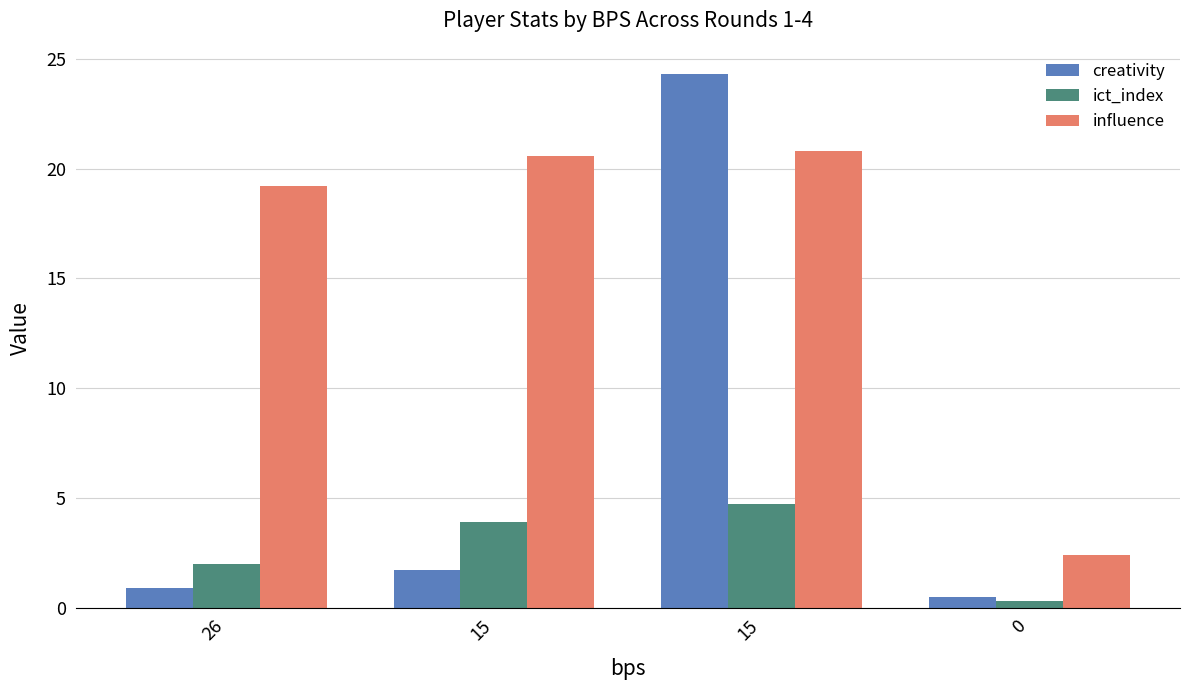

Reading left to right, what are all the values shown in this chart?

creativity: 26=0.9	15=1.7	15=24.3	0=0.5
ict_index: 26=2.0	15=3.9	15=4.7	0=0.3
influence: 26=19.2	15=20.6	15=20.8	0=2.4